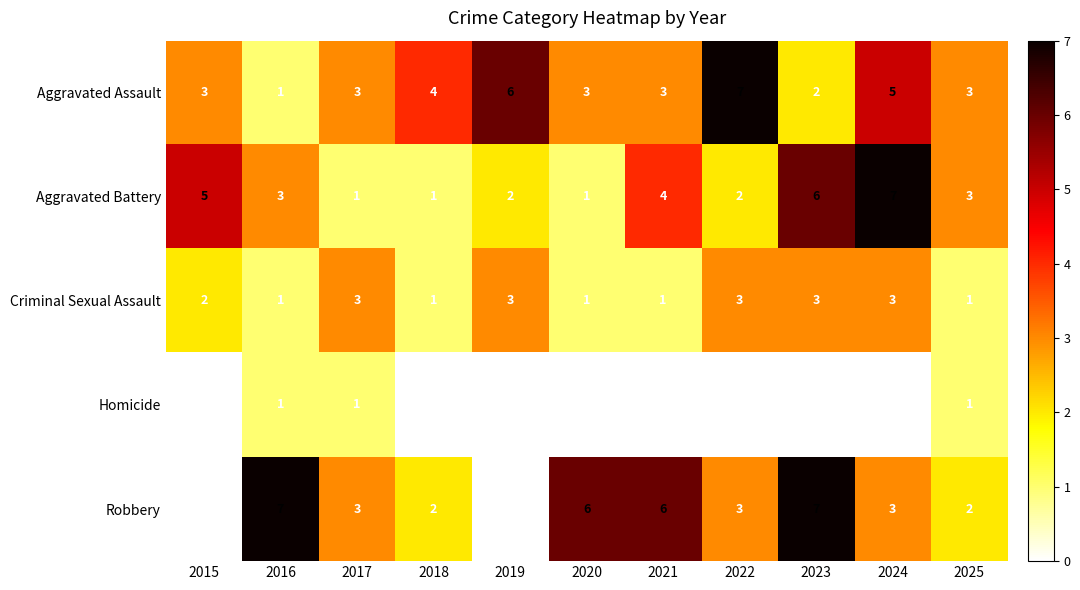

What is the difference between the maximum and second lowest values in the Robbery series?

7